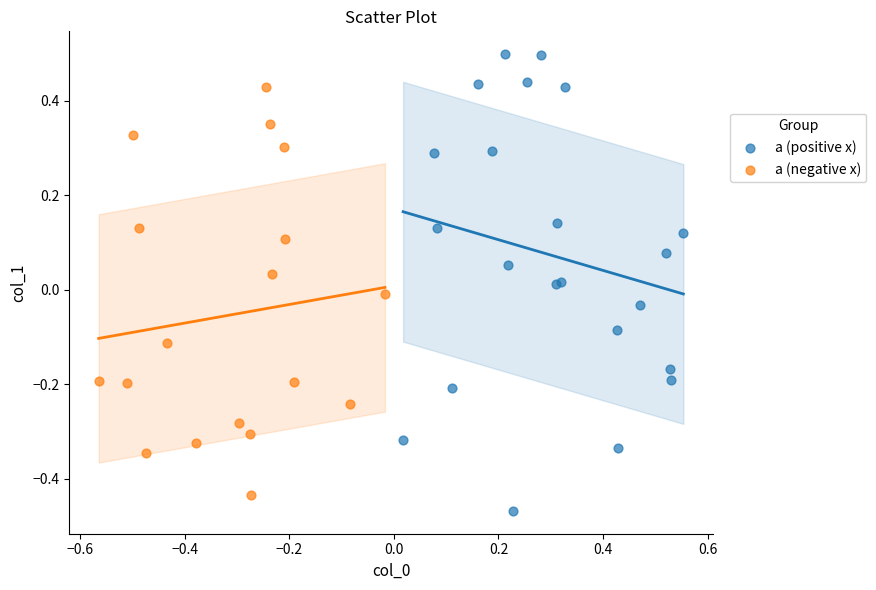

Which series has the largest Y range (max minus min)?

a (positive x)